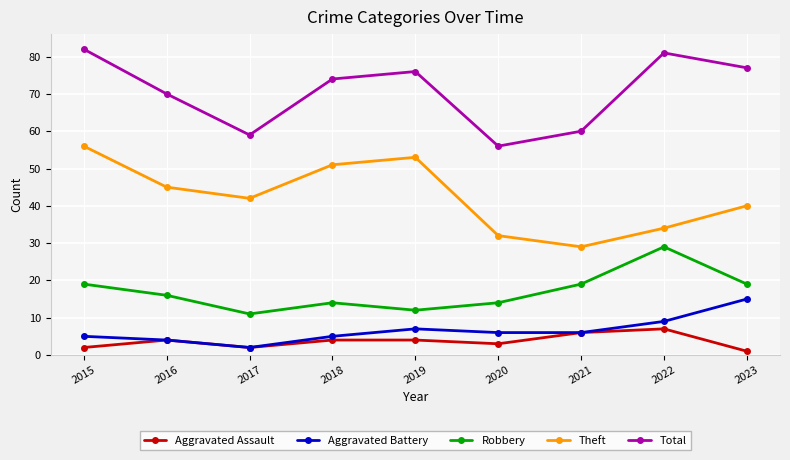

Which category has the lowest value across all series?

2023